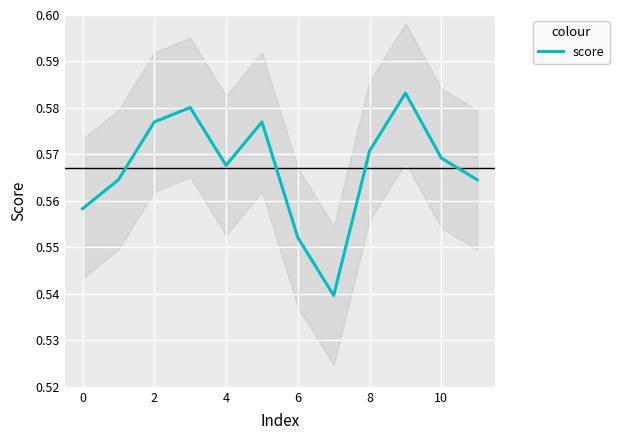

What is the minimum value shown in the chart?

0.5